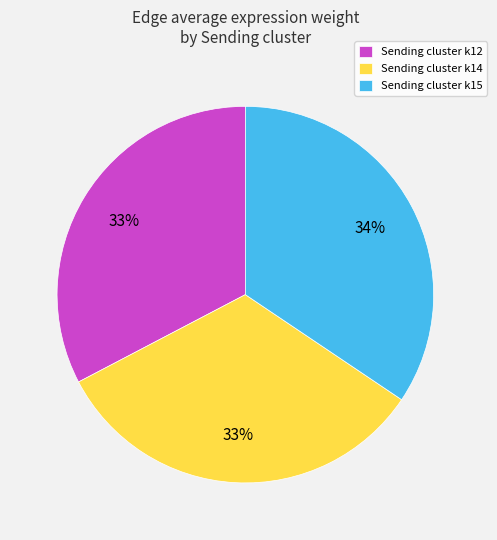

To the nearest percent, what is the average slice percentage?

33%